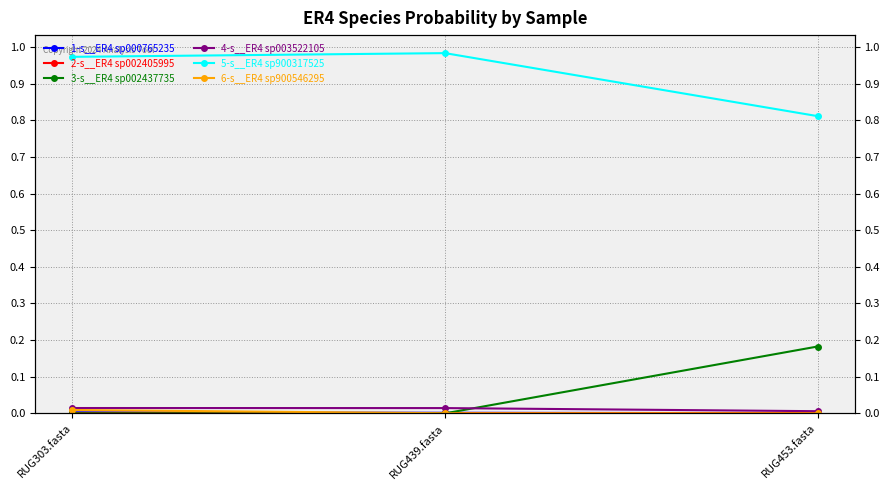

The value of 1-s__ER4 sp000765235 at RUG303.fasta is 0.0. True or false?

True